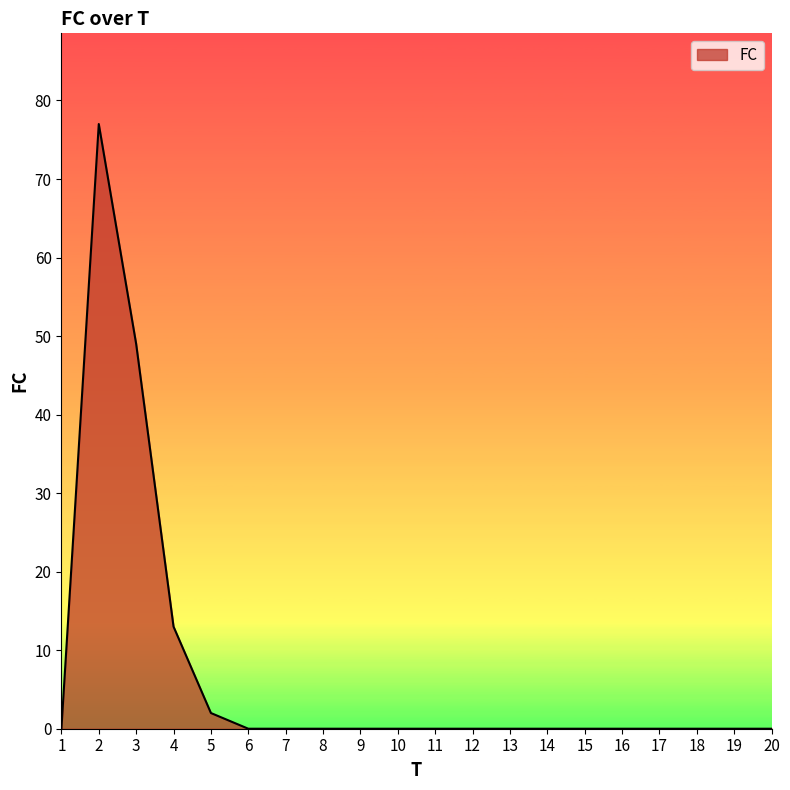

What is the difference between the maximum and second lowest values?

77